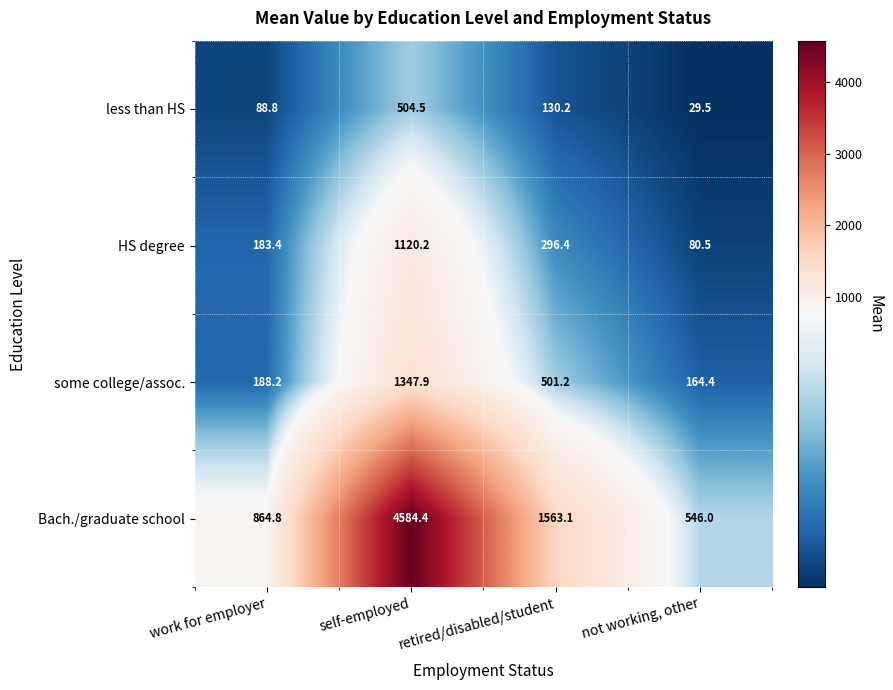

At which category is the sum across all series the highest?

self-employed